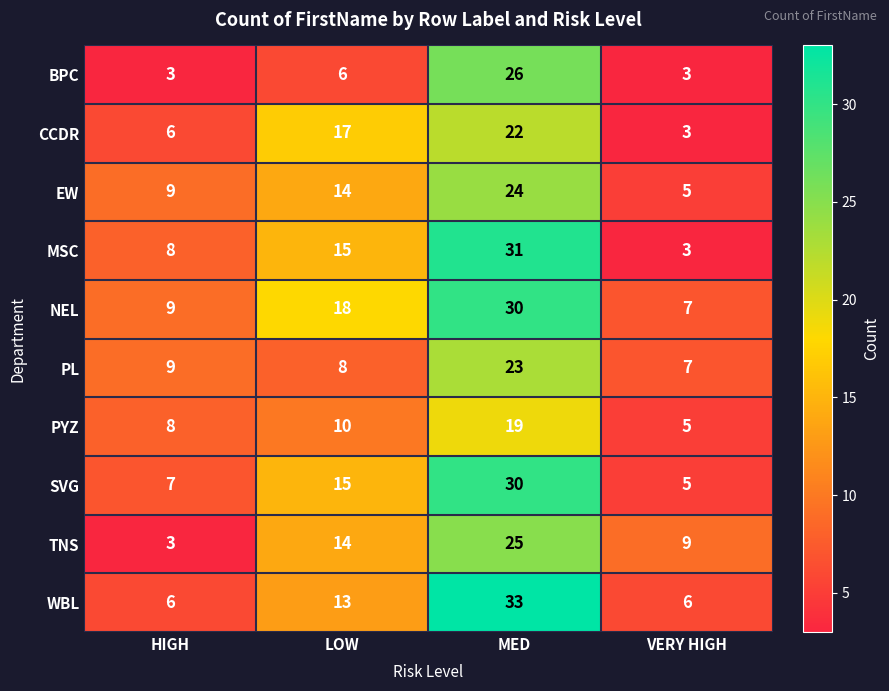

List the labels in order of MSC value, smallest first.

VERY HIGH, HIGH, LOW, MED